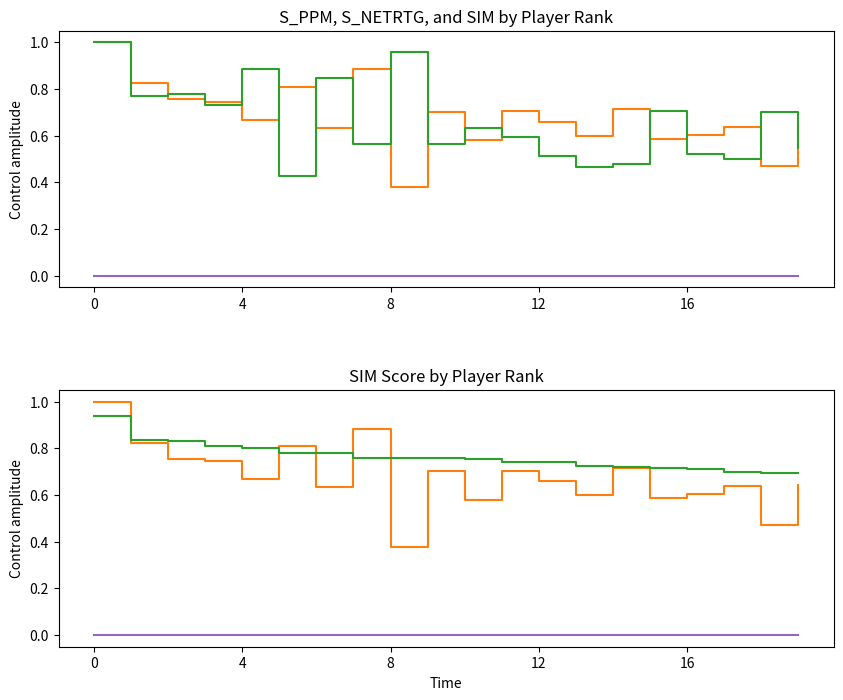

What is the total value across all series at 4?

2.4